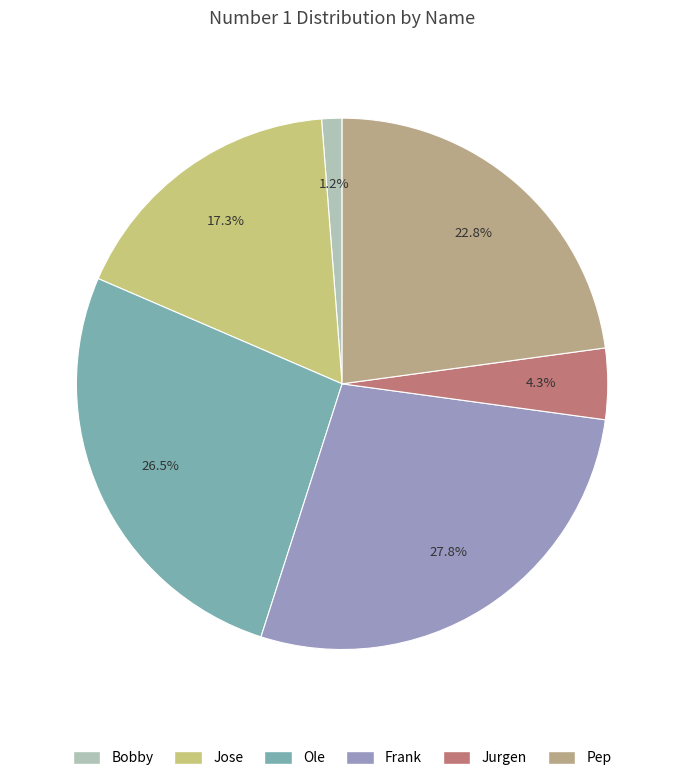

Is it true that Frank is 28% of the pie?

True